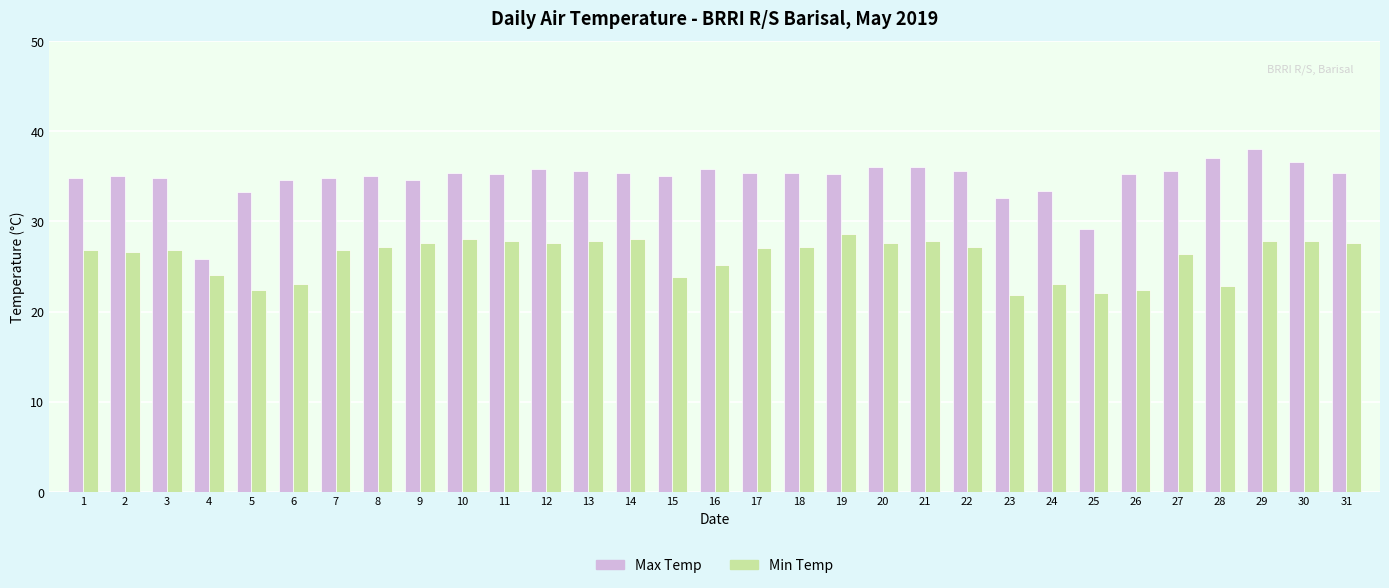

At how many categories does at least one series exceed 32?

29